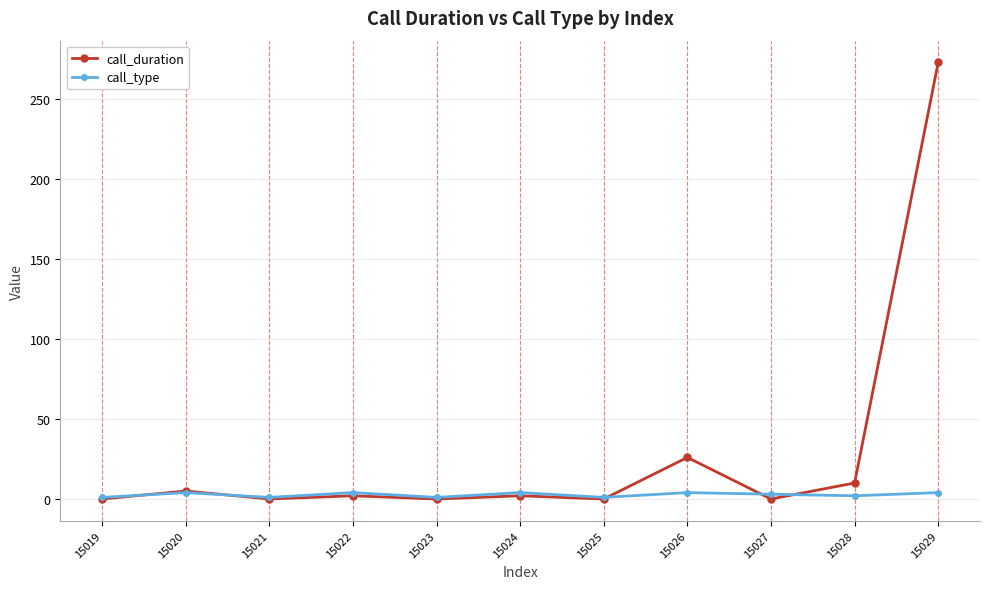

List the series in order of their overall mean, lowest first.

call_type, call_duration